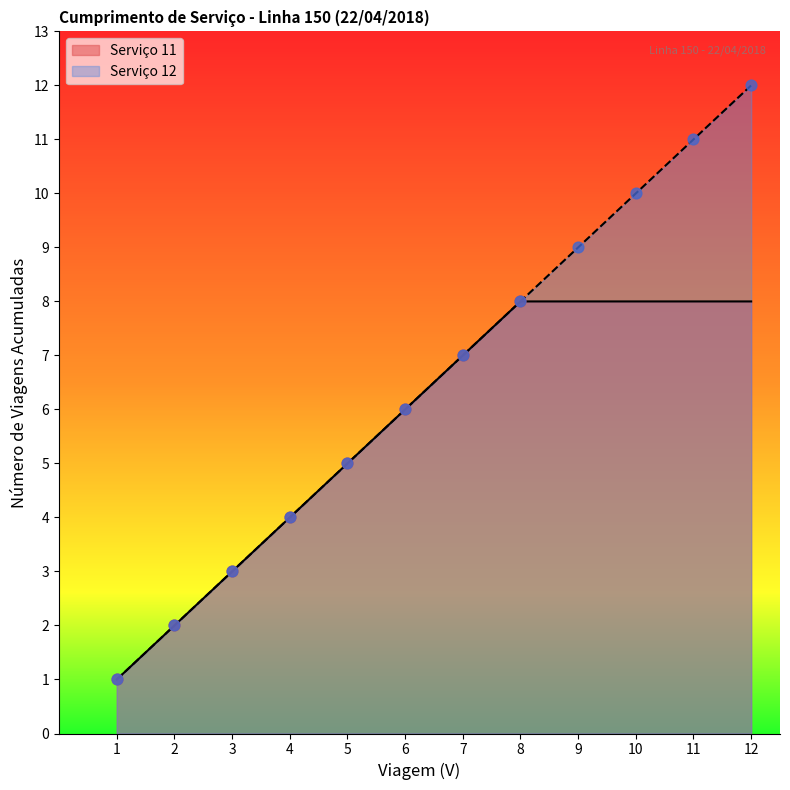

What is the minimum value for Serviço 11?

1.0